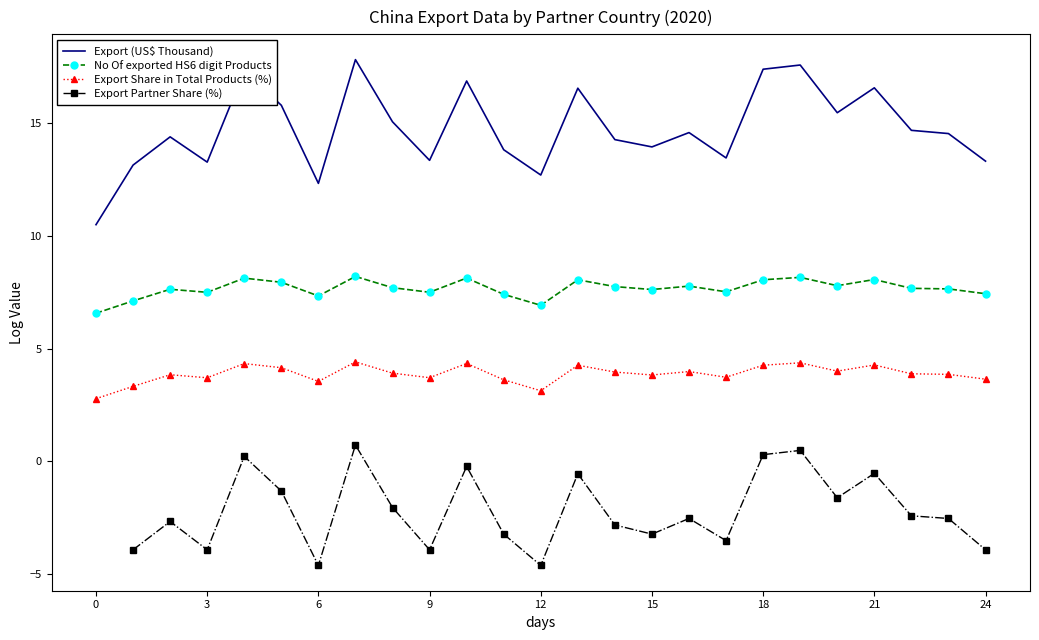

How many lines are shown in the chart?

4